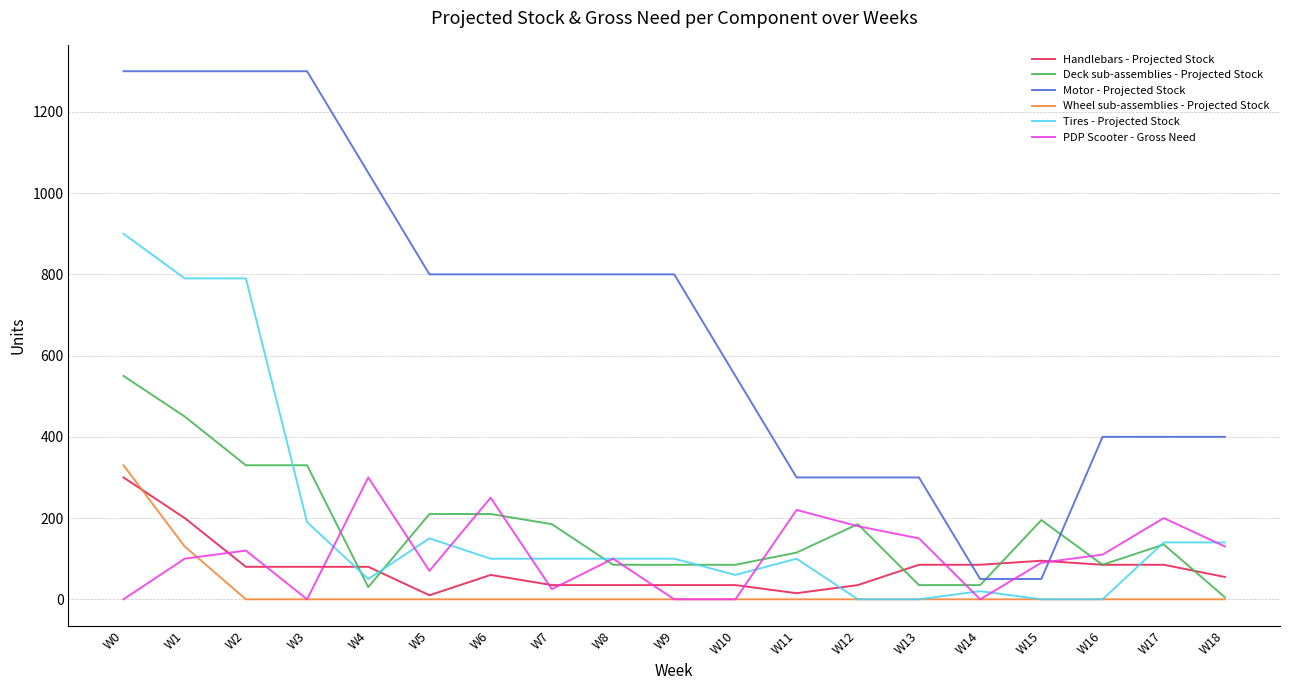

What is the sum of the Deck sub-assemblies - Projected Stock values at W3 and W7?

515